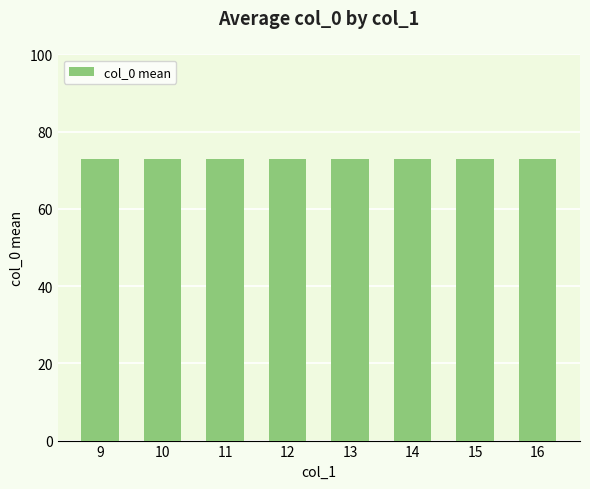

What is the value of the 2nd bar from the left?

73.0